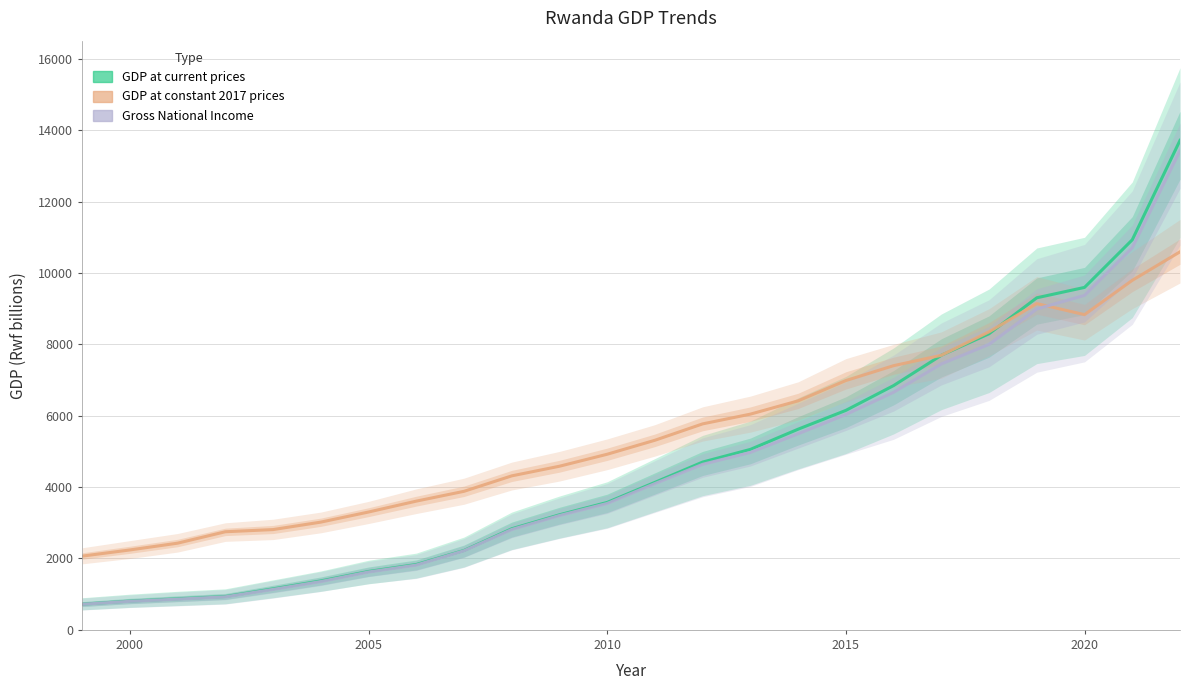

Reading left to right, extract all data points from this chart.

GDP at current prices: 720	806	871	935	1150	1372	1637	1832	2226	2833	3225	3571	4133	4702	5057	5623	6150	6845	7694	8298	9305	9596	10930	13716
GDP at constant 2017 prices: 2066	2239	2429	2749	2810	3019	3302	3607	3882	4315	4585	4921	5313	5772	6045	6417	6986	7403	7694	8351	9142	8833	9794	10593
Gross National Income: 717	800	861	925	1133	1353	1621	1815	2217	2812	3204	3542	4099	4639	4972	5494	6034	6658	7452	7999	8992	9373	10706	13428